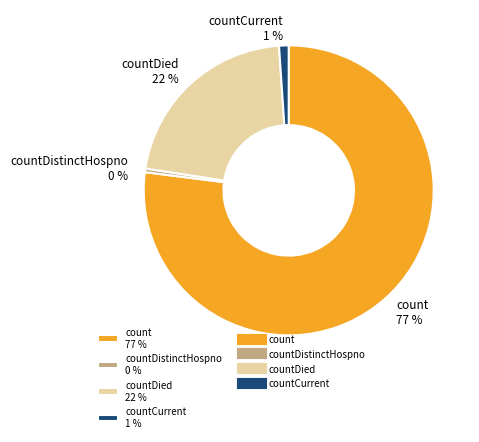

Which has a higher value, countDistinctHospno 0 % or countCurrent 1 %?

countCurrent 1 %